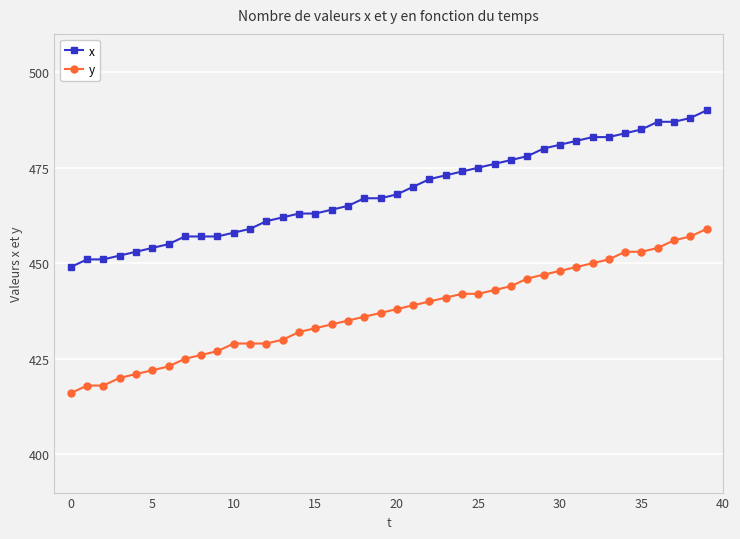

Which series has the widest spread of values?

y